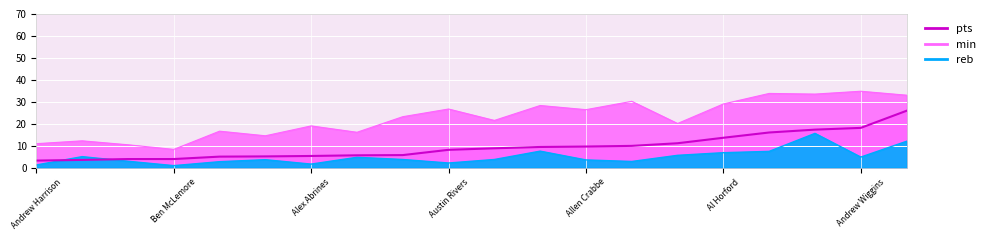

What is the approximate value at 17?

17.3